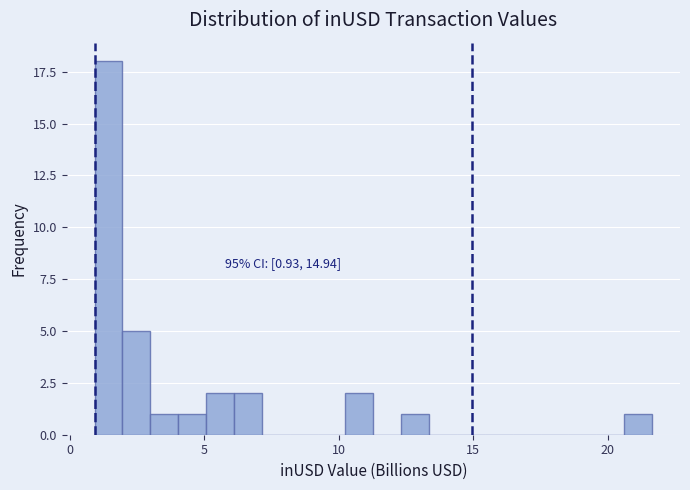

Read against the x-axis, roughly where is the centre of the tallest bar?

1.5